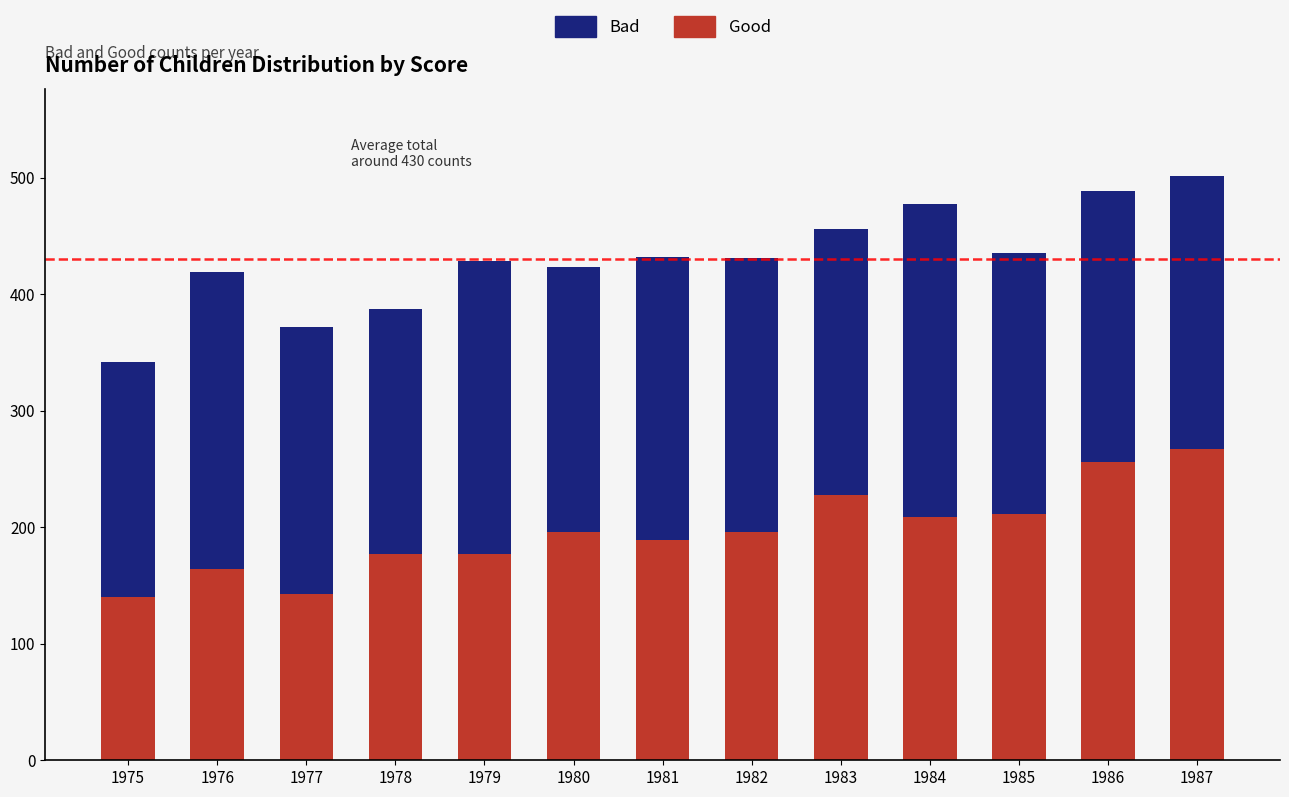

Which category has the highest value in the Good series?

1987